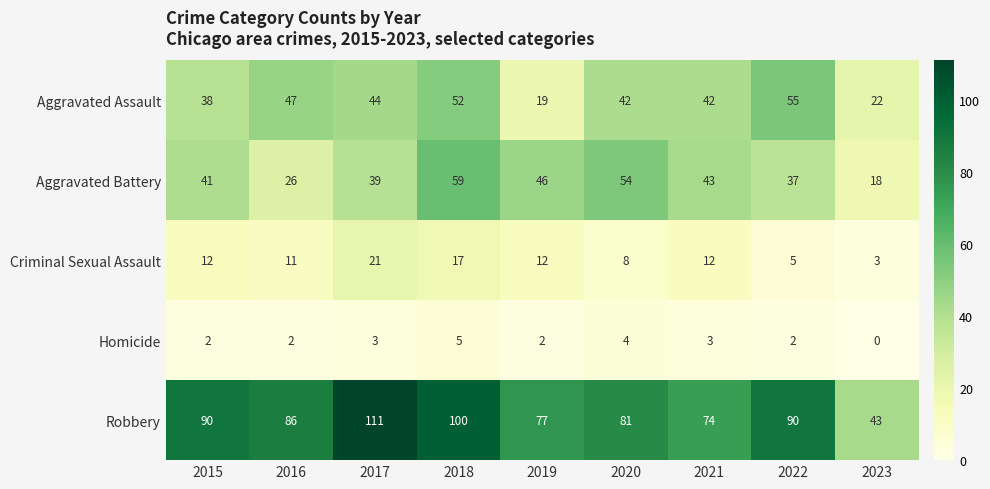

List the series in order of their peak value, lowest first.

Homicide, Criminal Sexual Assault, Aggravated Assault, Aggravated Battery, Robbery